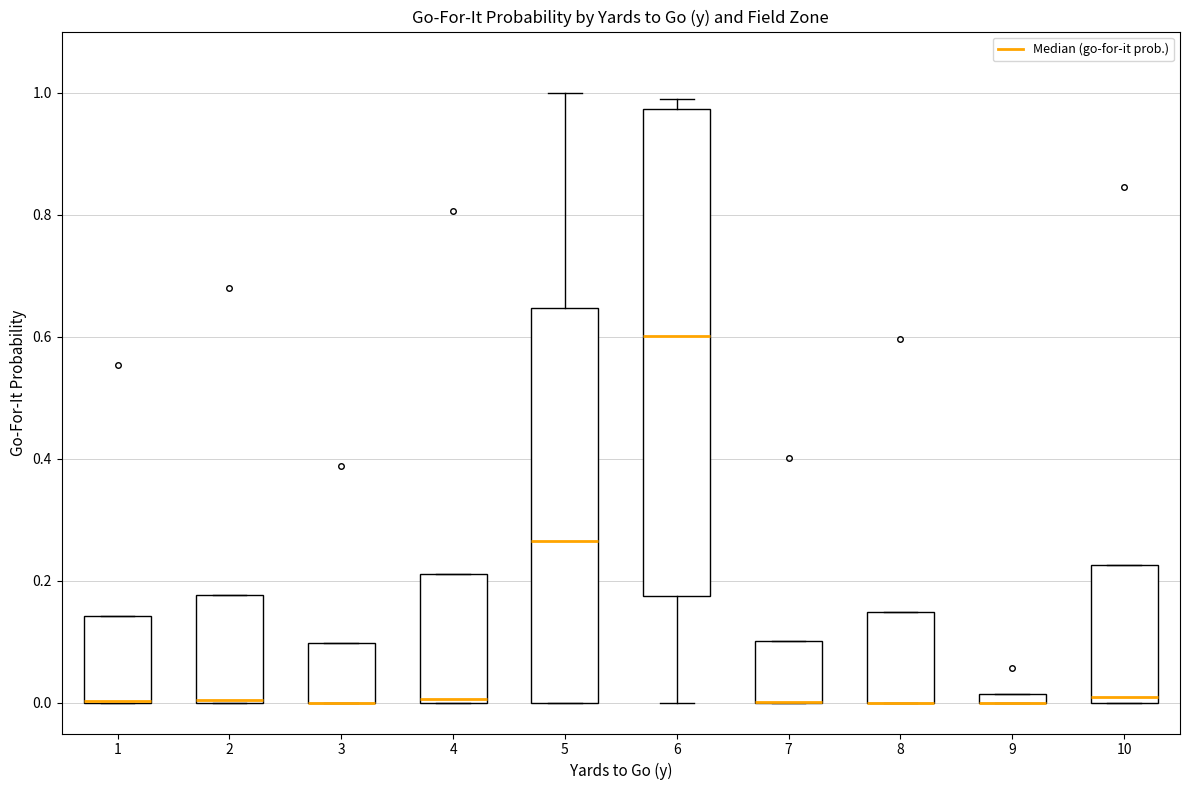

Where is the upper edge of the box at x = 4 on the y-axis? The values are not printed on the chart, so give them approximately, as read against the axis.

0.22